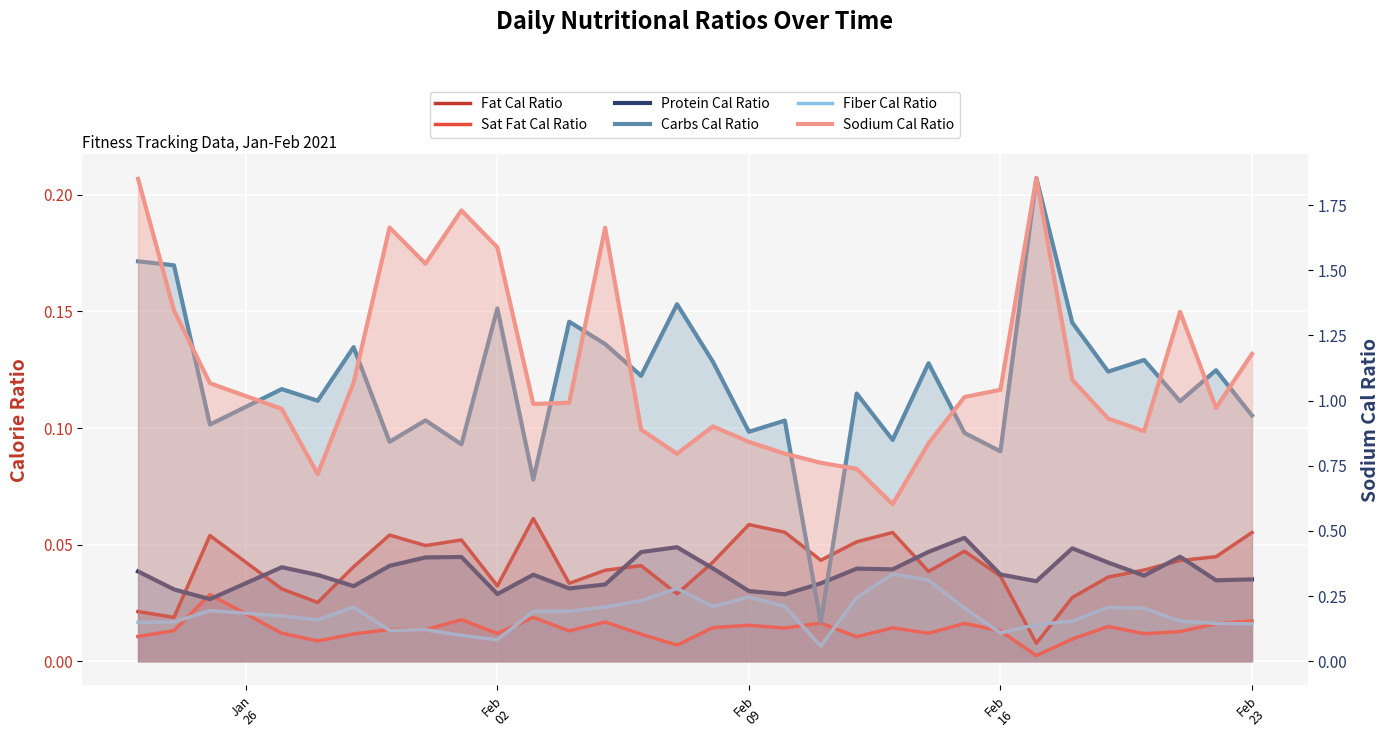

Which series has the largest range (max minus min)?

Sodium Cal Ratio